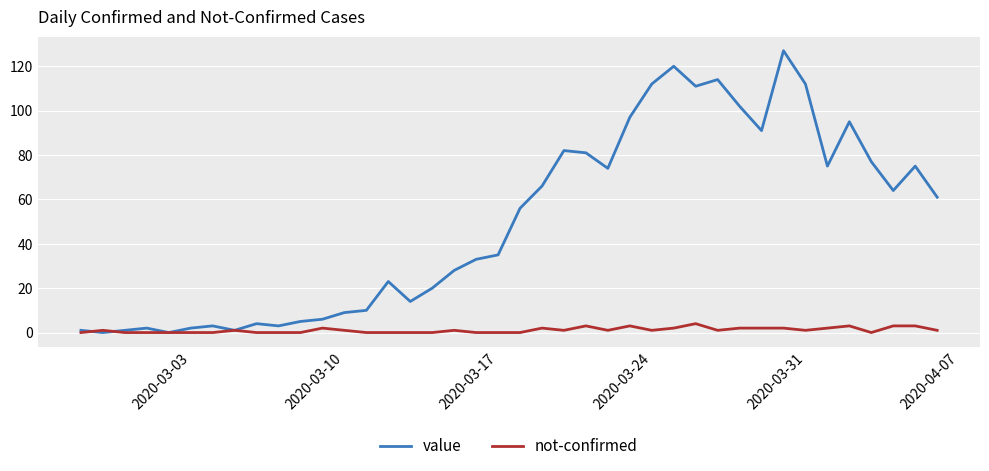

What is the greatest value displayed?

127